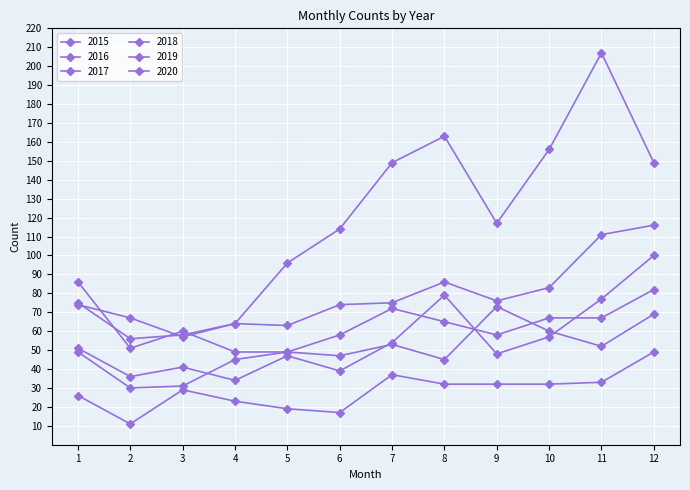

Does the chart have visible grid lines?

Yes